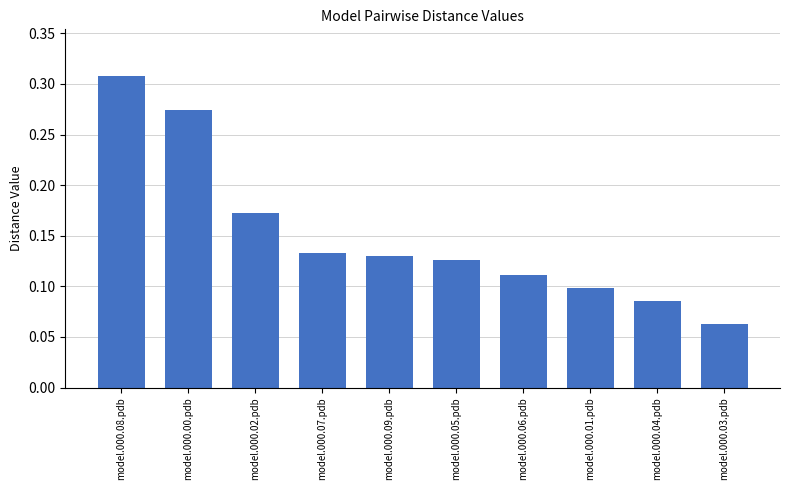

Between model.000.00.pdb and model.000.03.pdb, which is larger?

model.000.00.pdb